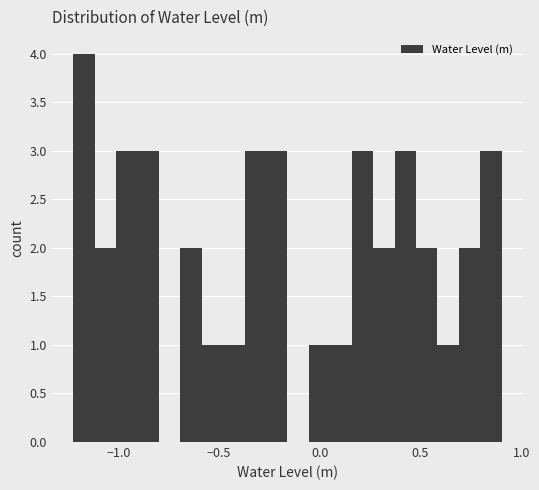

Read against the x-axis, roughly where is the centre of the tallest bar?

-1.15